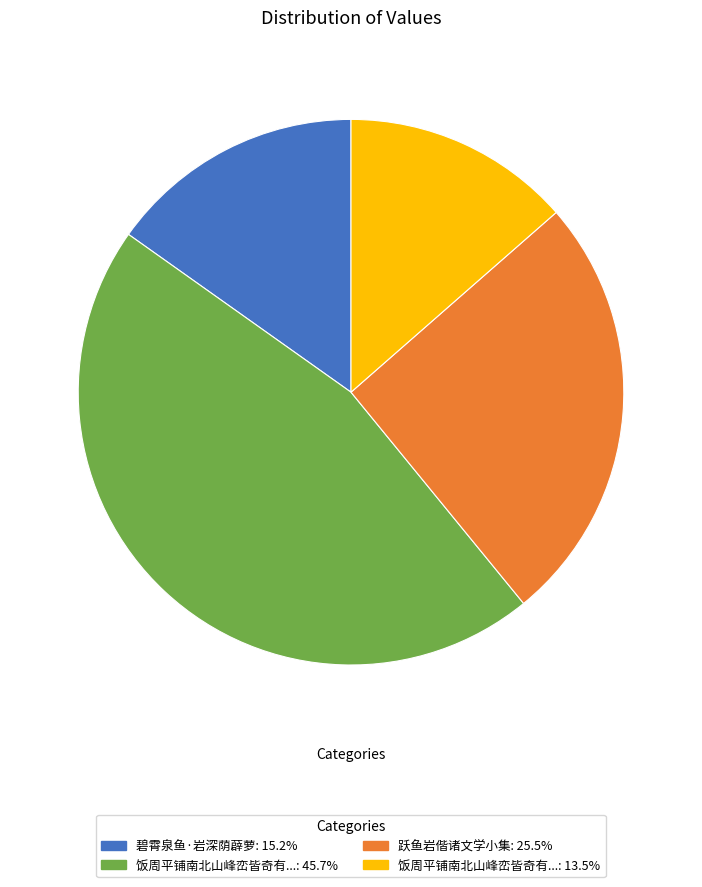

Is there a majority slice in this chart?

No